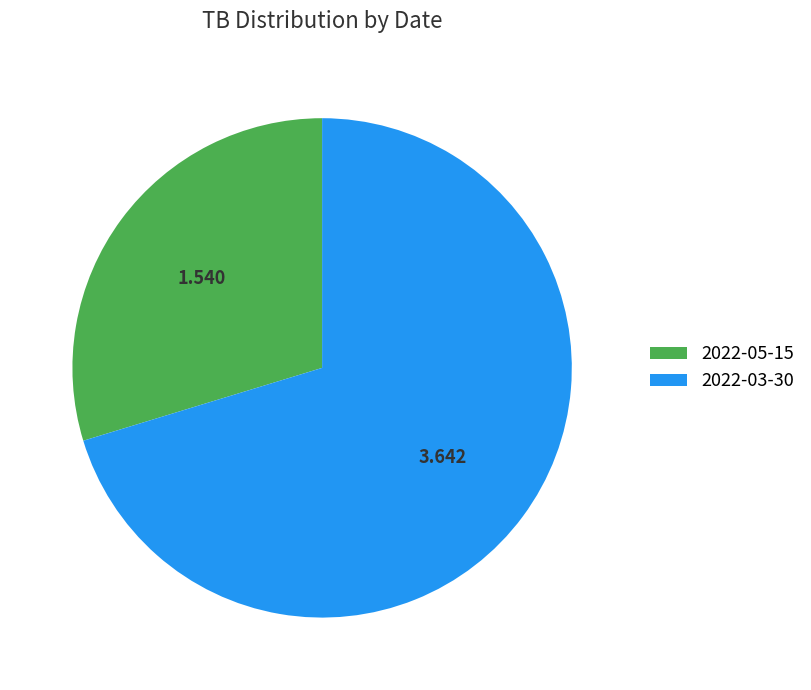

Do 2022-05-15 and 2022-03-30 together represent more than half of the pie?

Yes